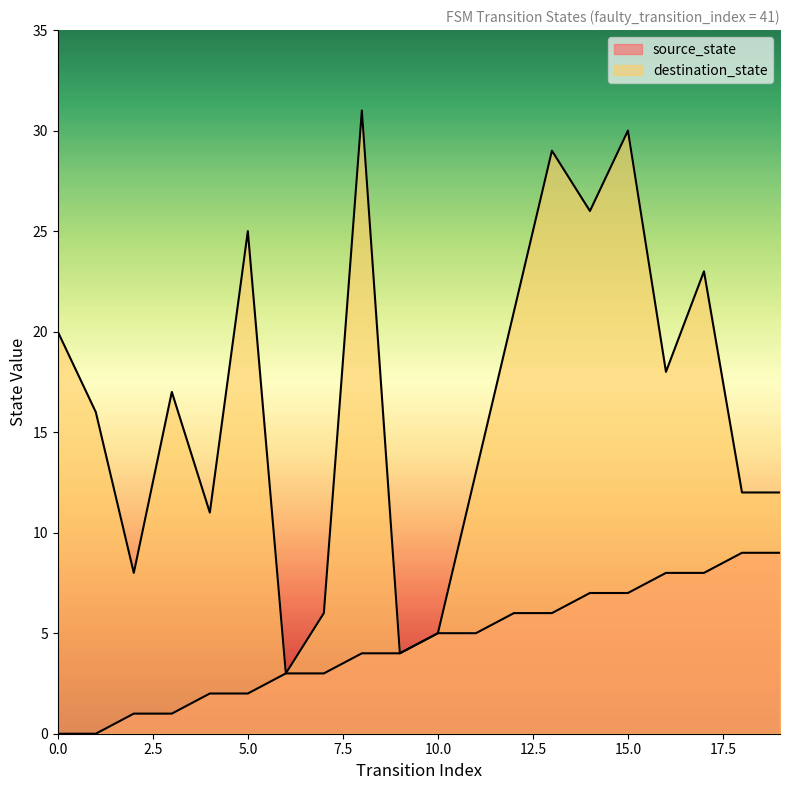

What is the approximate value of source_state at 16?

8